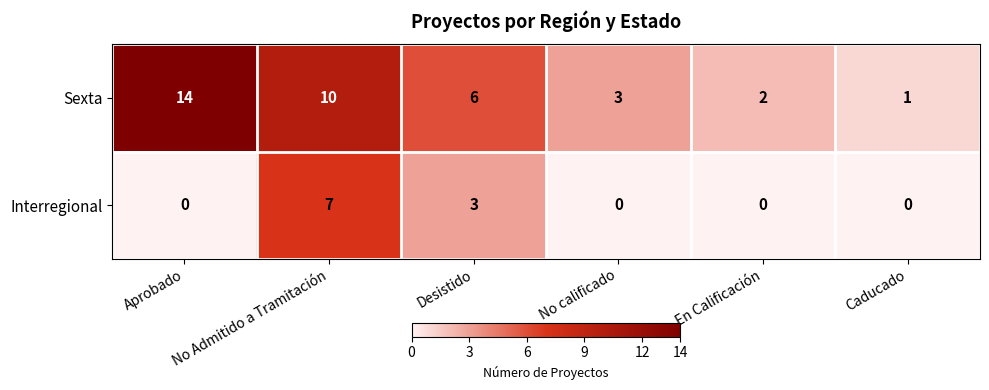

At No calificado, list the series in order from largest to smallest.

Sexta, Interregional